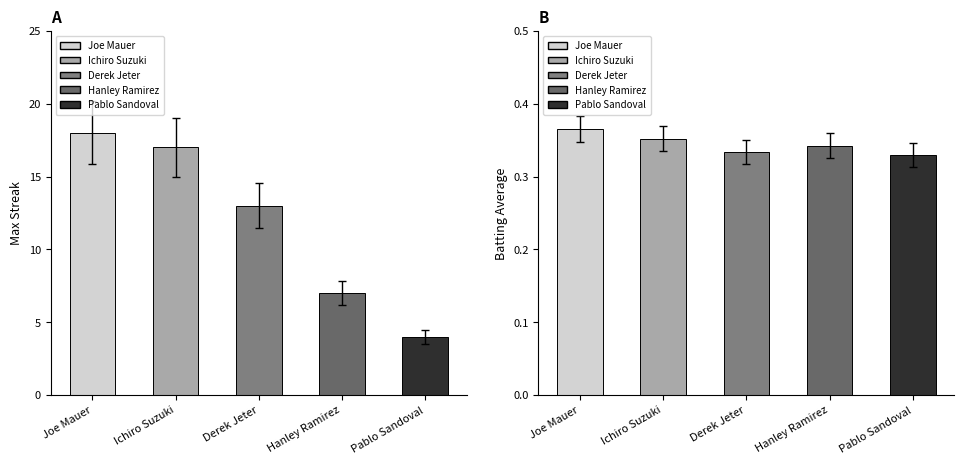

Which category has the highest value in the Max Streak series?

Joe Mauer